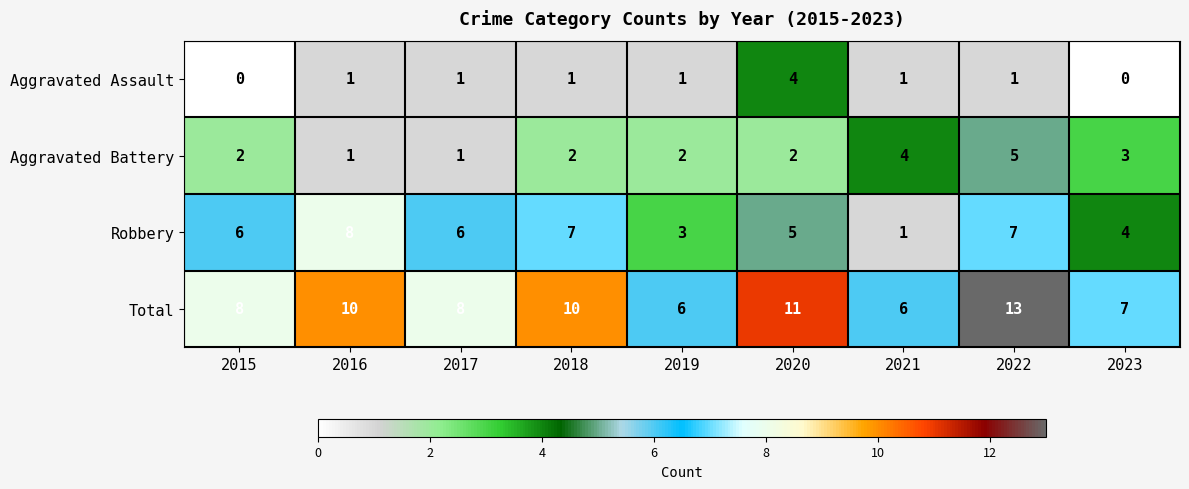

What is the difference between the highest and lowest values at 2017?

7